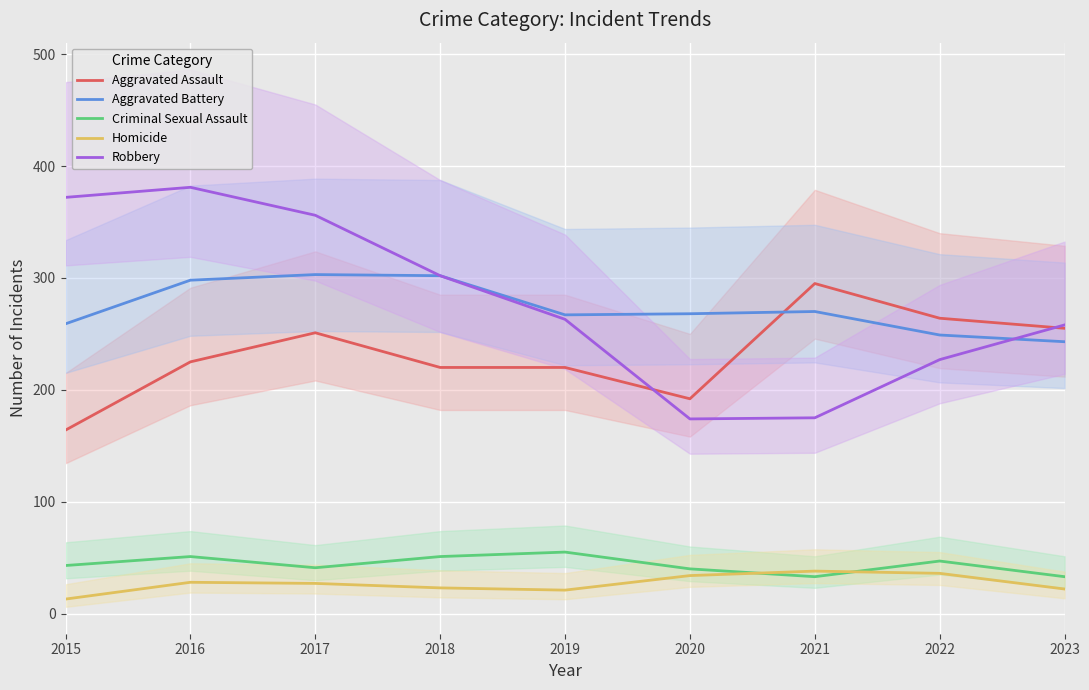

Reading left to right, extract all data points from this chart.

Aggravated Assault: 164	225	251	220	220	192	295	264	255
Aggravated Battery: 259	298	303	302	267	268	270	249	243
Criminal Sexual Assault: 43	51	41	51	55	40	33	47	33
Homicide: 13	28	27	23	21	34	38	36	22
Robbery: 372	381	356	302	263	174	175	227	258